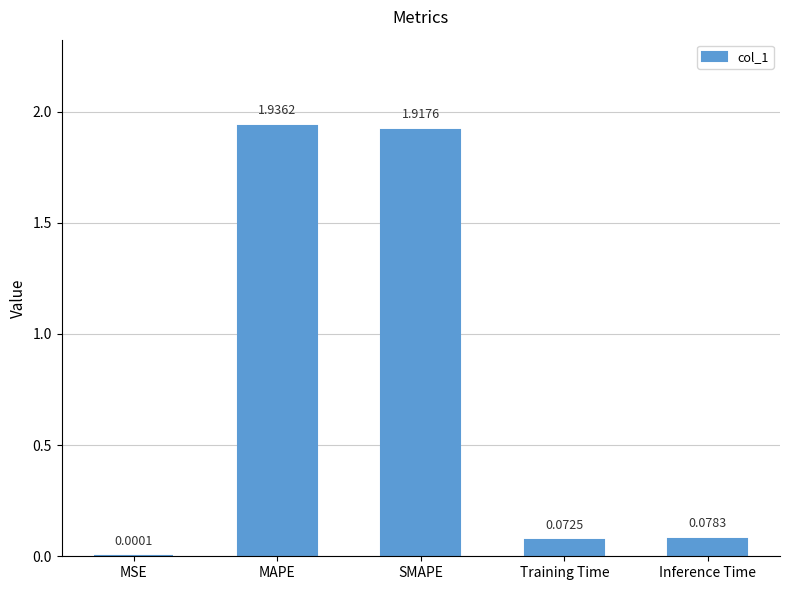

What is the average value?

0.8